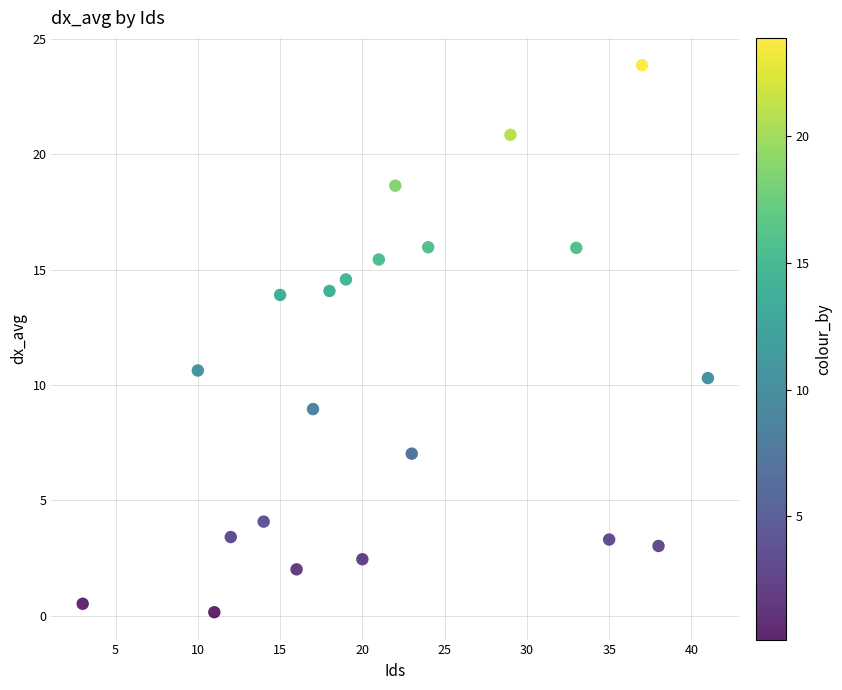

What is the range of X values (max minus min)?

38.0